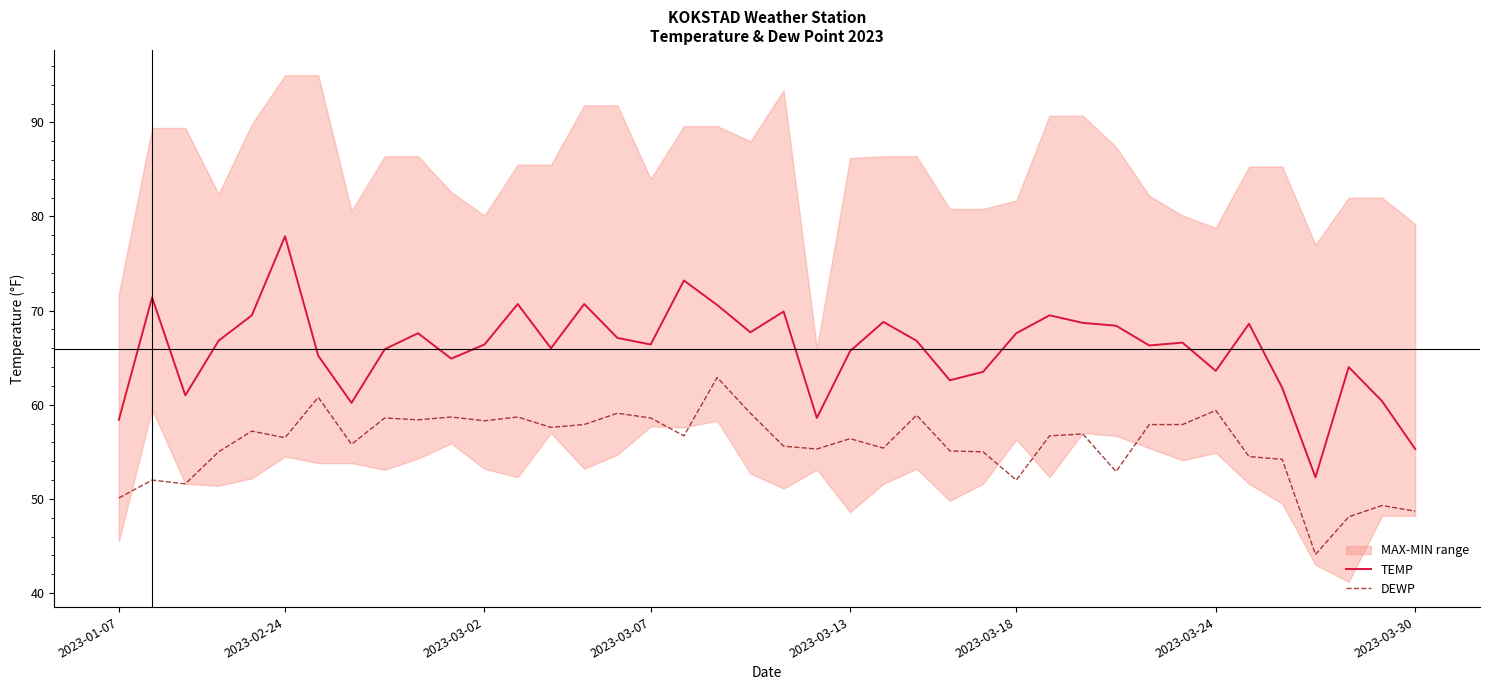

True or false: DEWP and TEMP intersect in this chart.

False